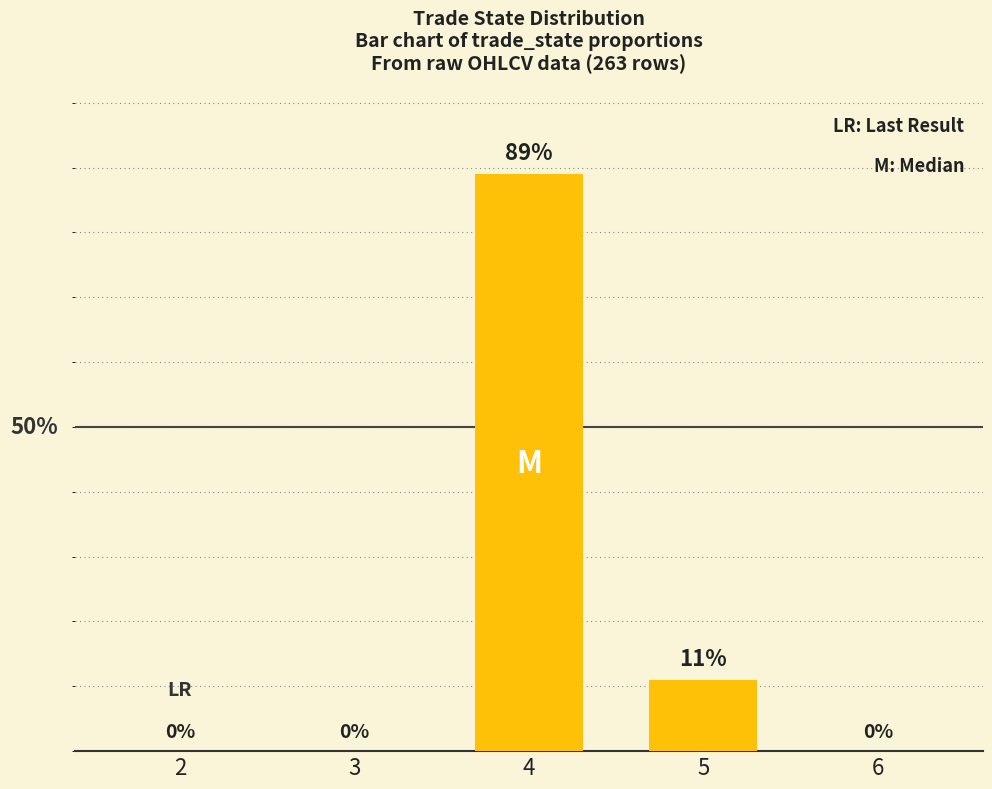

Rank the categories by value from highest to lowest.

4, 5, 2, 3, 6